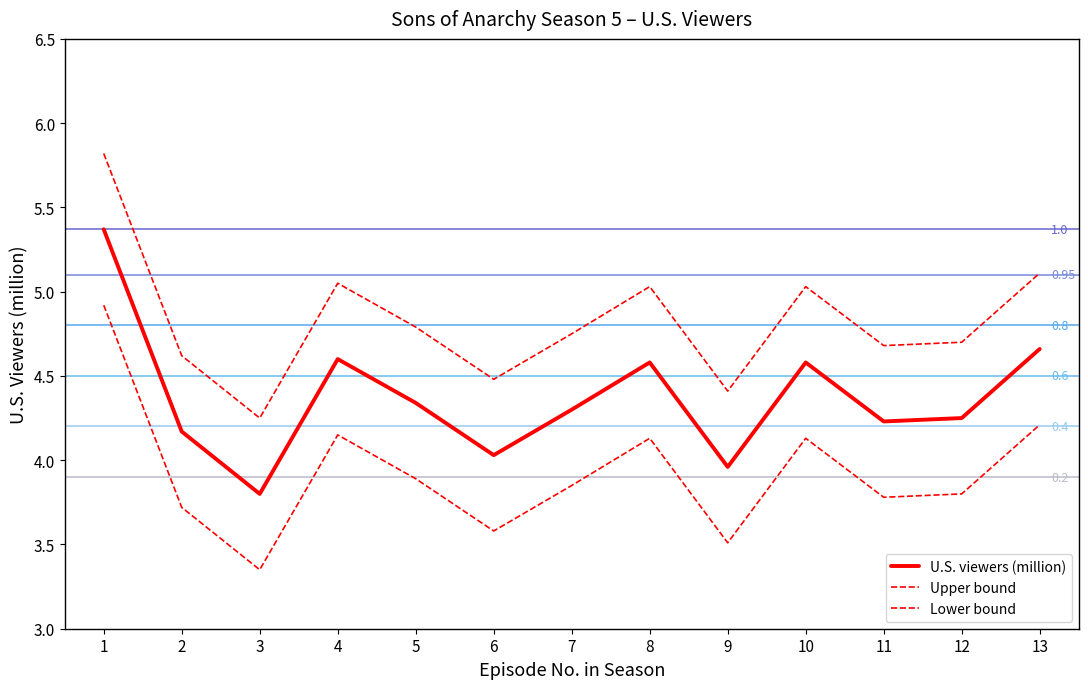

What is the difference between the U.S. viewers (million) values at 2 and 5?

0.2